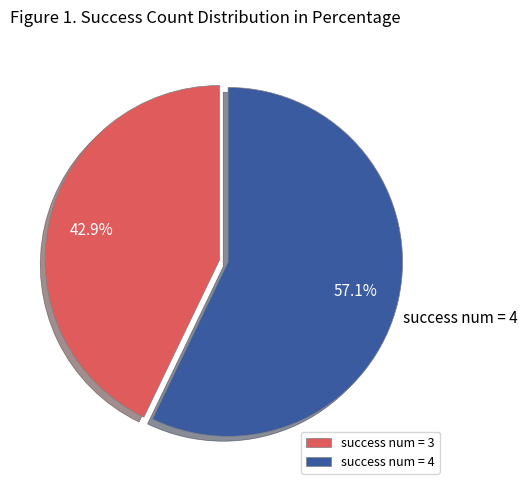

How many slices are in this pie chart?

2